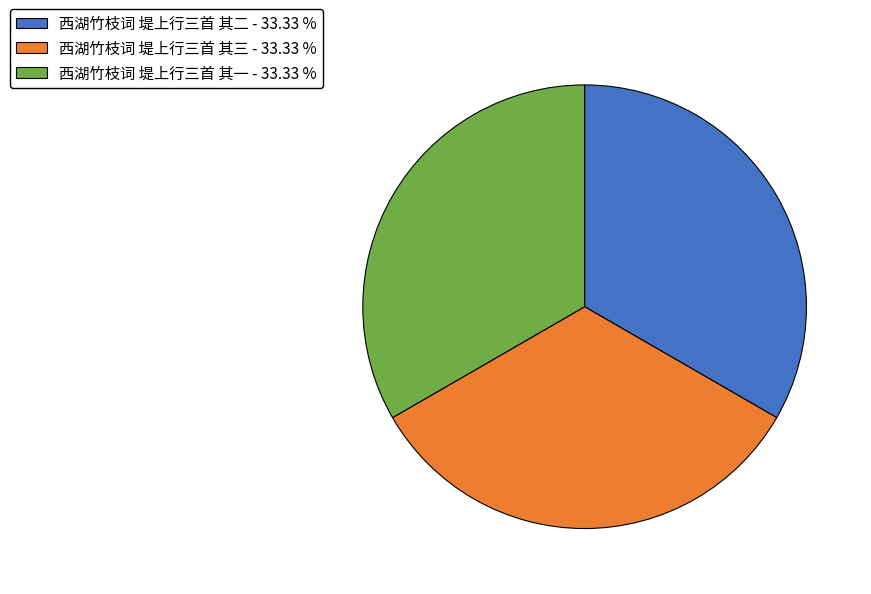

Approximately how many times larger is the value at 西湖竹枝词 堤上行三首 其一 - 33.33 % compared to 西湖竹枝词 堤上行三首 其二 - 33.33 %?

1.0